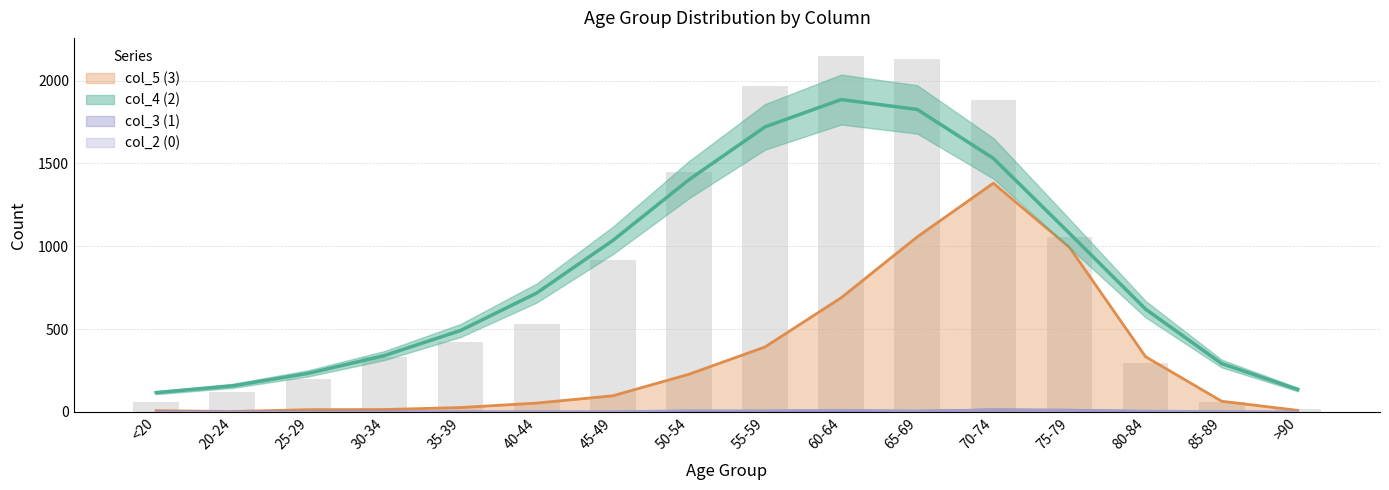

At how many categories does at least one series exceed 598?

7